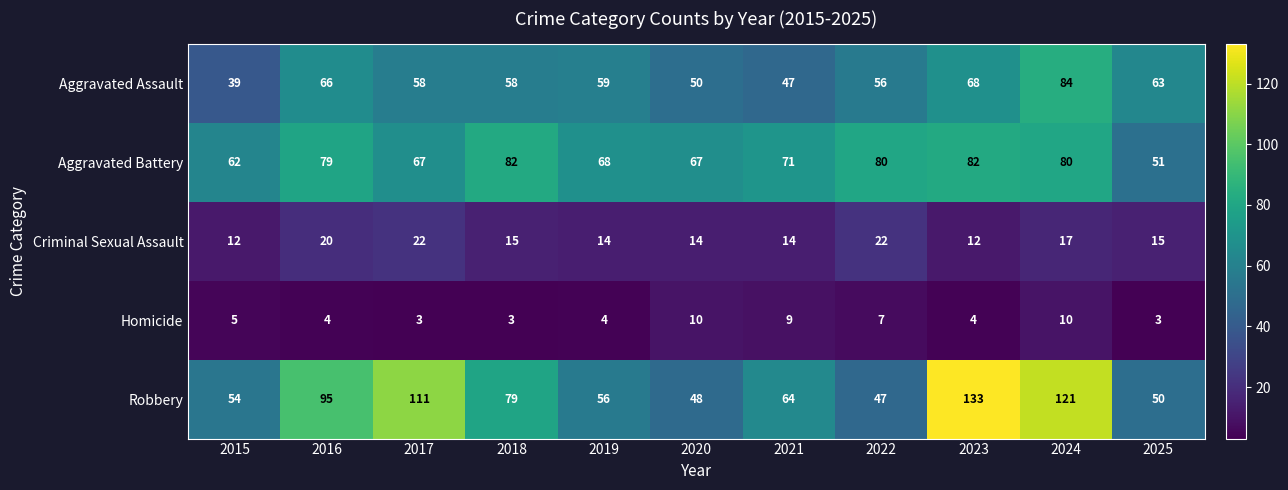

What is the total value across all series at 2020?

189